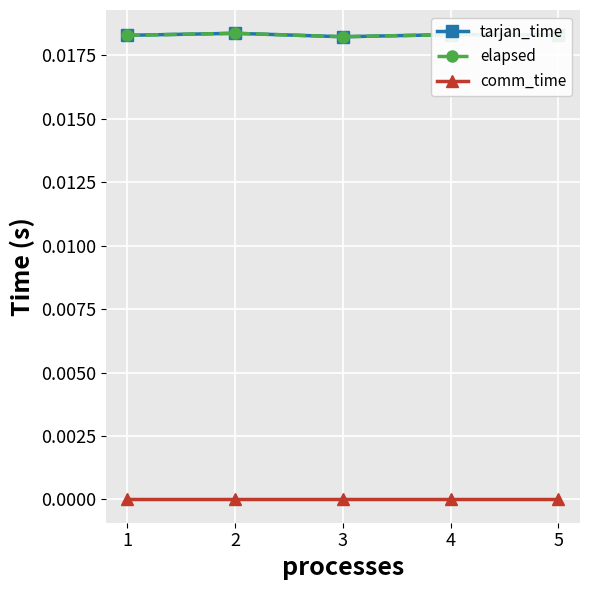

Rank the series at 1 from highest to lowest value.

tarjan_time, elapsed, comm_time